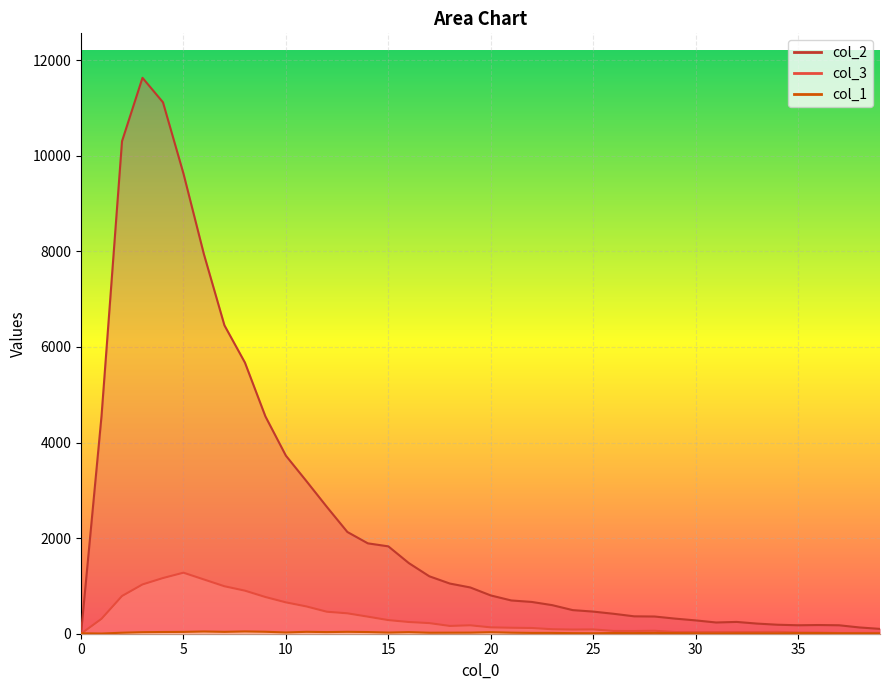

True or false: col_1 has a value of 8 at 30.

True